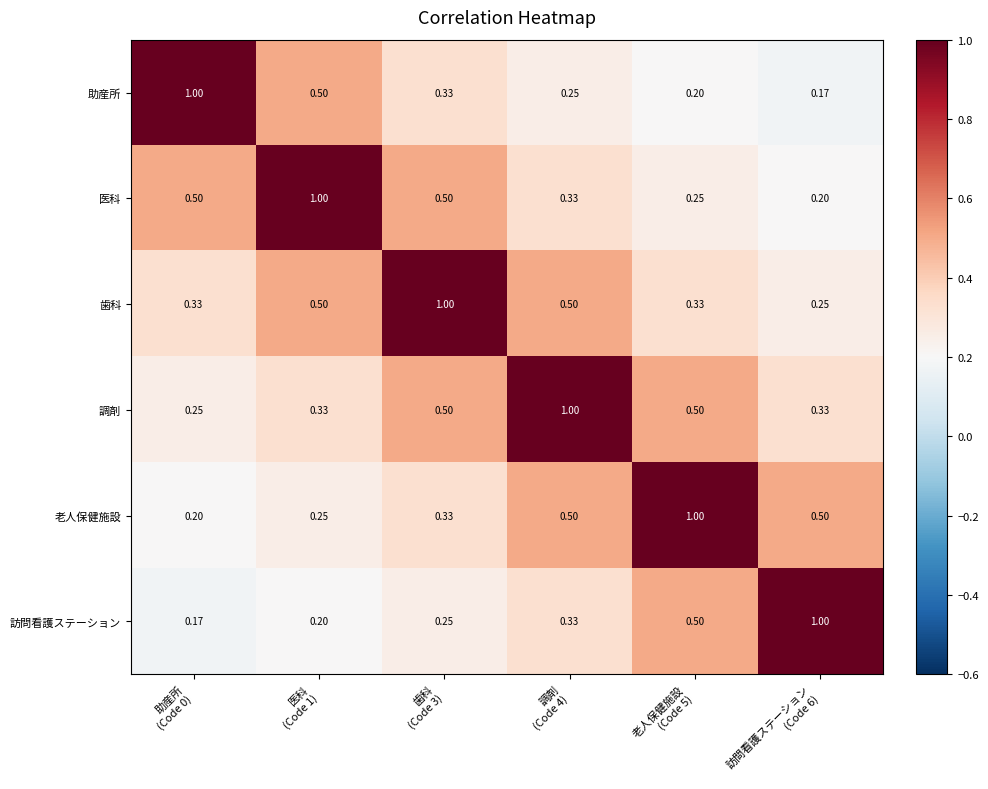

How many categories are shown in the chart?

6